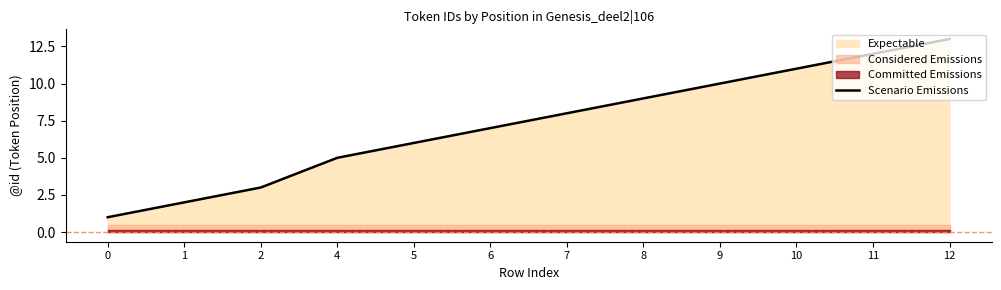

What is the sum of the values at 0 and 6?

8